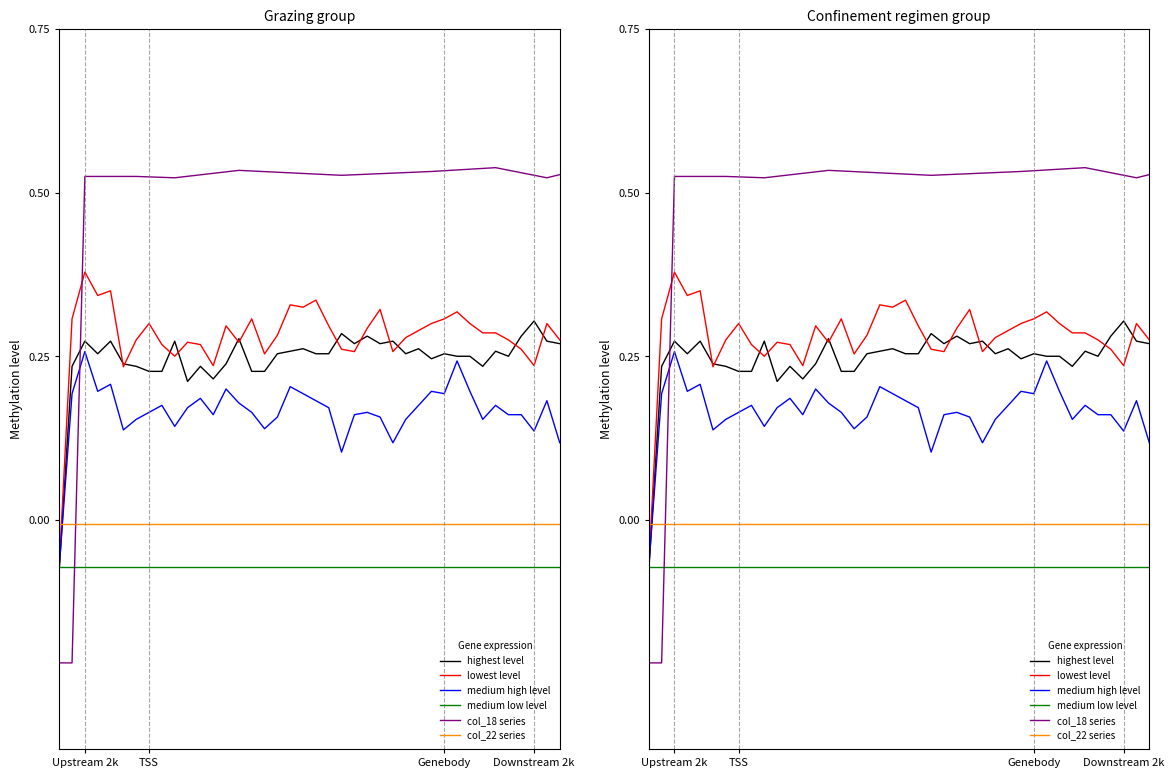

Which has a higher value, 5 or Upstream 2k?

5